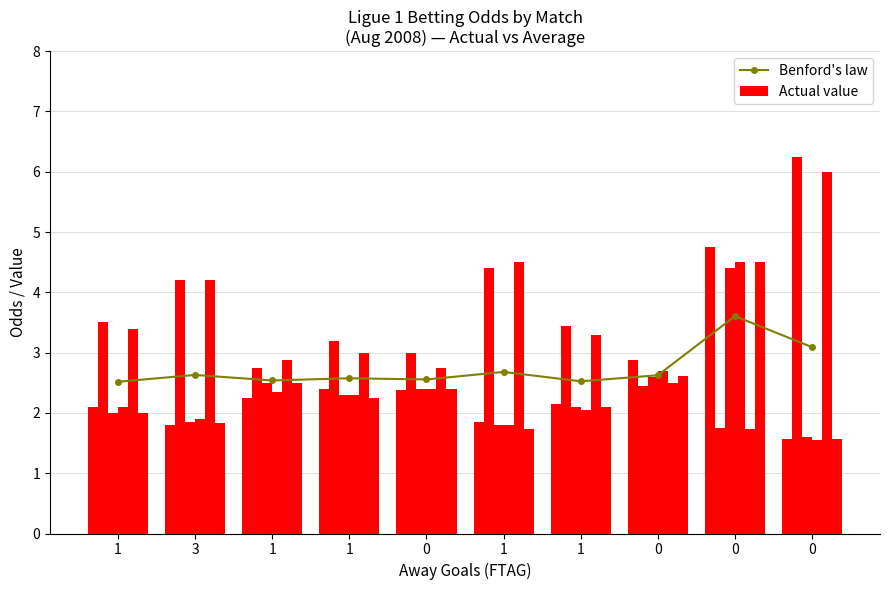

What is the spread (max minus min) of values at 1?

0.4